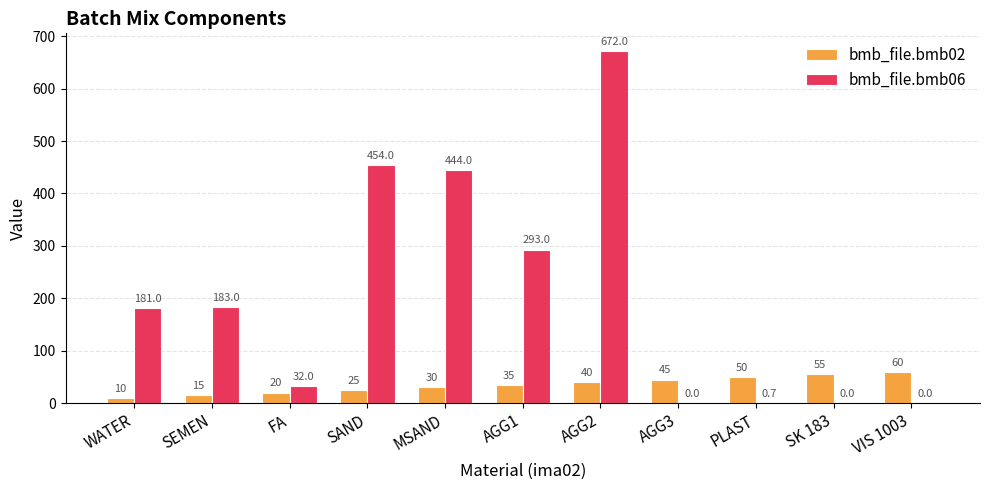

Reading left to right, extract all data points from this chart.

bmb_file.bmb02: WATER=10.0	SEMEN=15.0	FA=20.0	SAND=25.0	MSAND=30.0	AGG1=35.0	AGG2=40.0	AGG3=45.0	PLAST=50.0	SK 183=55.0	VIS 1003=60.0
bmb_file.bmb06: WATER=181.0	SEMEN=183.0	FA=32.0	SAND=454.0	MSAND=444.0	AGG1=293.0	AGG2=672.0	AGG3=0.0	PLAST=0.7	SK 183=0.0	VIS 1003=0.0